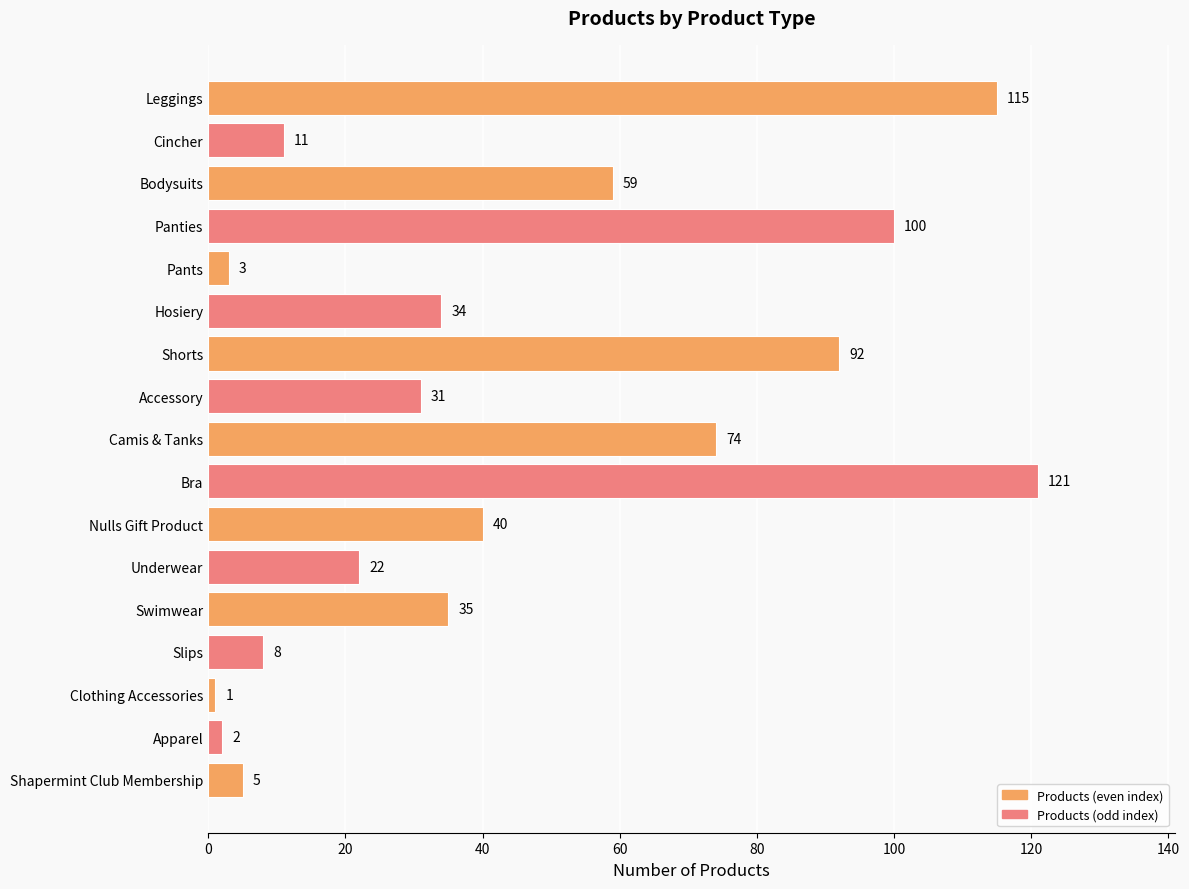

List the labels in order of value, largest first.

Bra, Leggings, Panties, Shorts, Camis & Tanks, Bodysuits, Nulls Gift Product, Swimwear, Hosiery, Accessory, Underwear, Cincher, Slips, Shapermint Club Membership, Pants, Apparel, Clothing Accessories